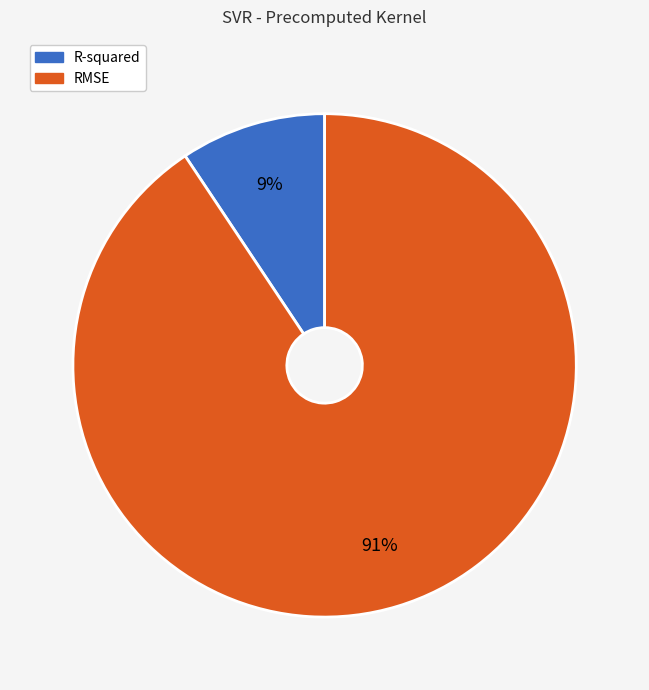

Which category has the biggest portion of the pie?

RMSE